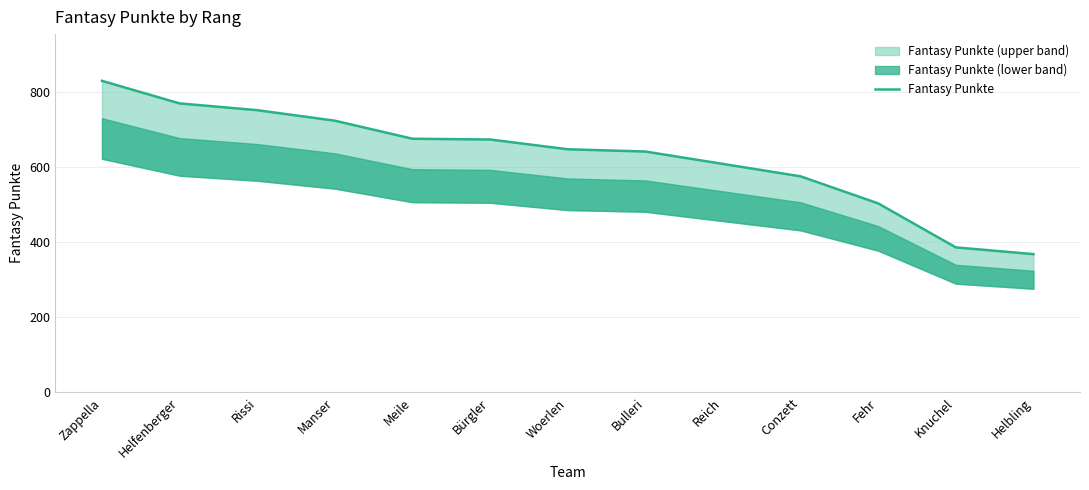

Rank the categories by value from highest to lowest.

Zappella, Helfenberger, Rissi, Manser, Meile, Bürgler, Woerlen, Bulleri, Reich, Conzett, Fehr, Knuchel, Helbling